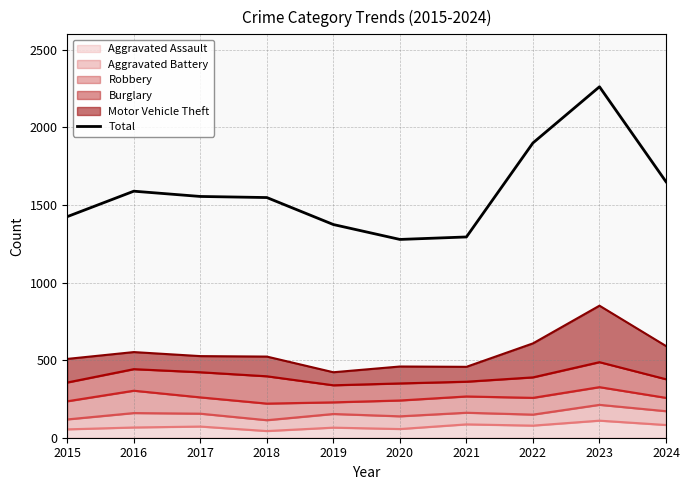

List the labels in order of value, largest first.

2023, 2022, 2024, 2016, 2017, 2018, 2015, 2019, 2021, 2020